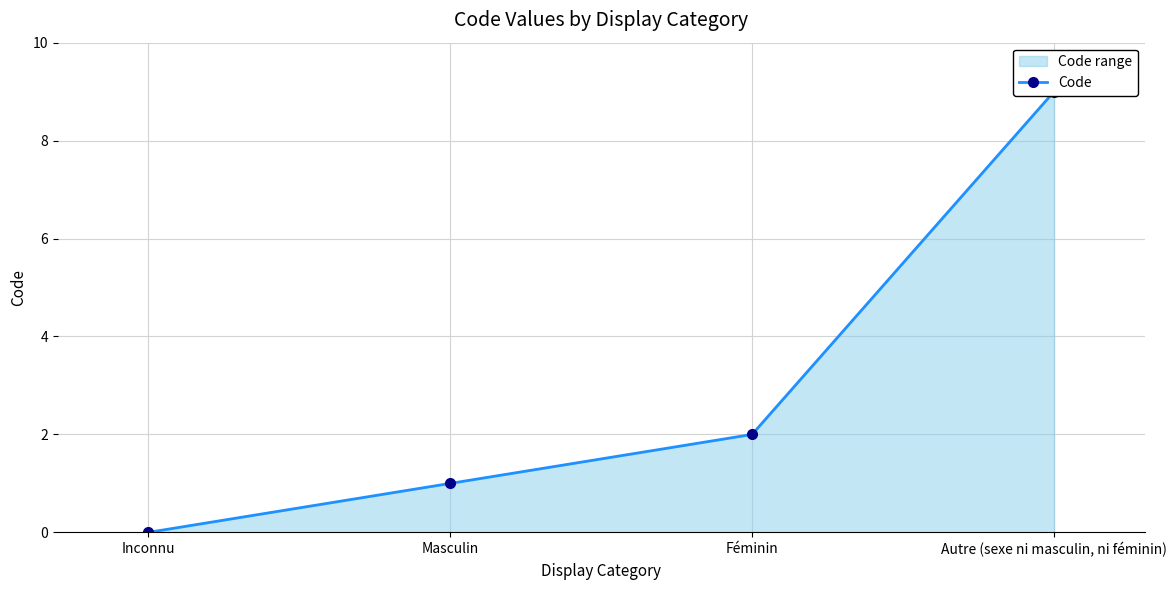

Rank the categories by value from lowest to highest.

Inconnu, Masculin, Féminin, Autre (sexe ni masculin, ni féminin)